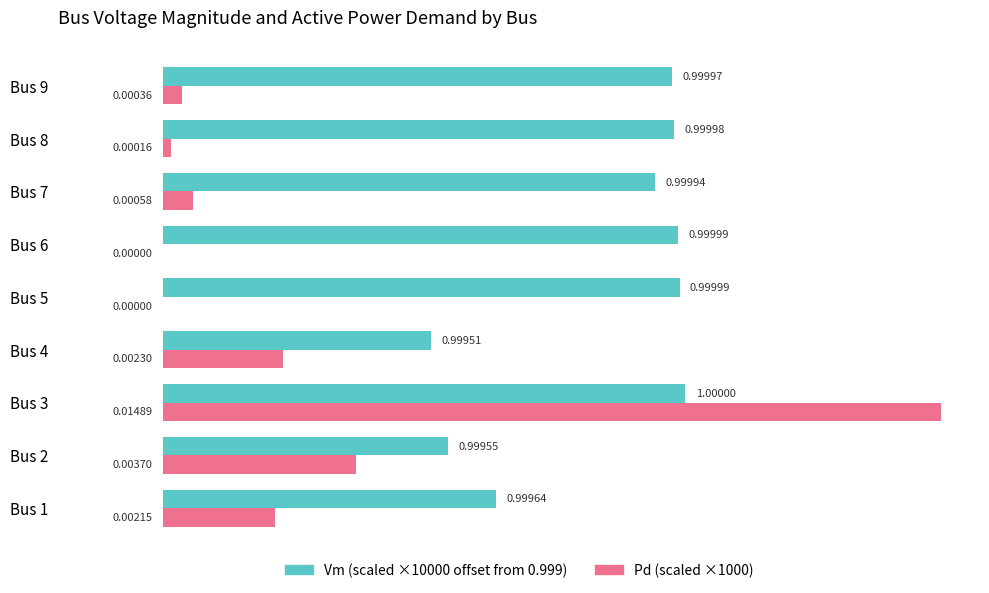

Is the value of Vm (scaled ×10000 offset from 0.999) at Bus 9 greater than the value of Pd (scaled ×1000) at Bus 5?

Yes